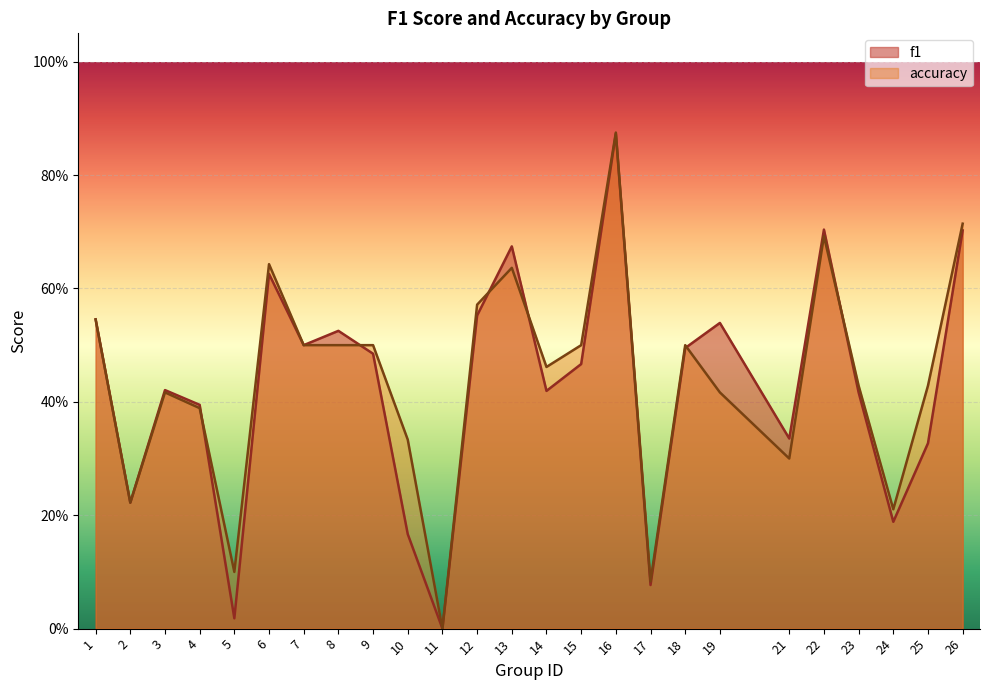

Read the f1 value at 21.

0.3